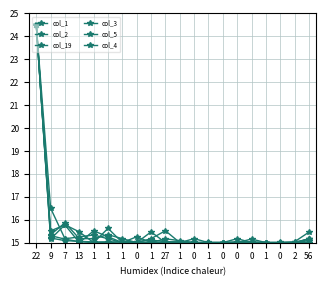

Does the chart have visible grid lines?

Yes